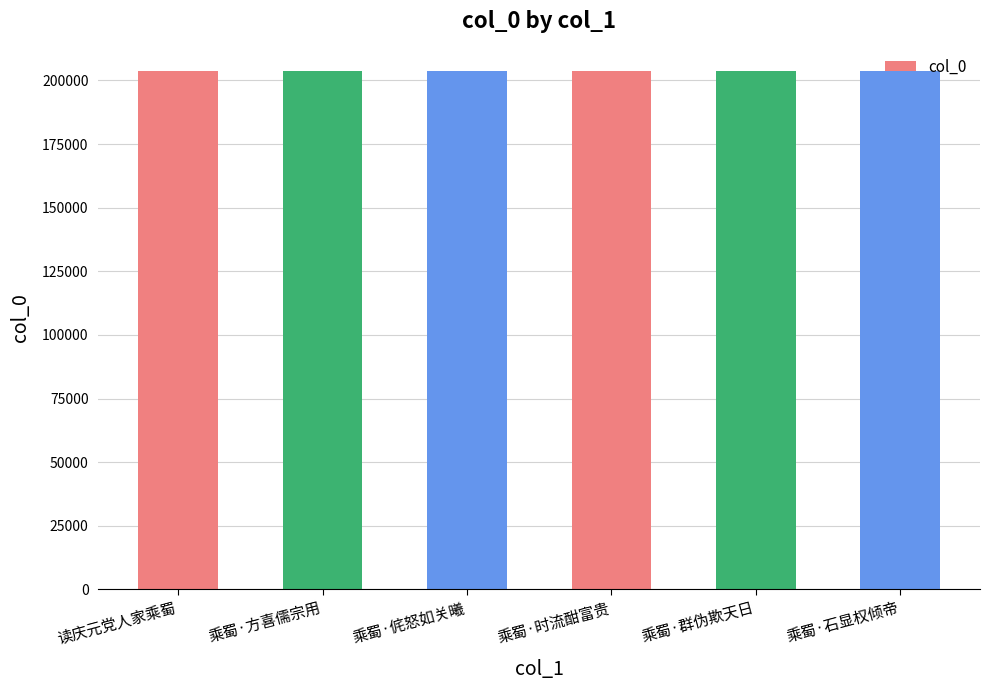

What is the smallest value displayed?

203867